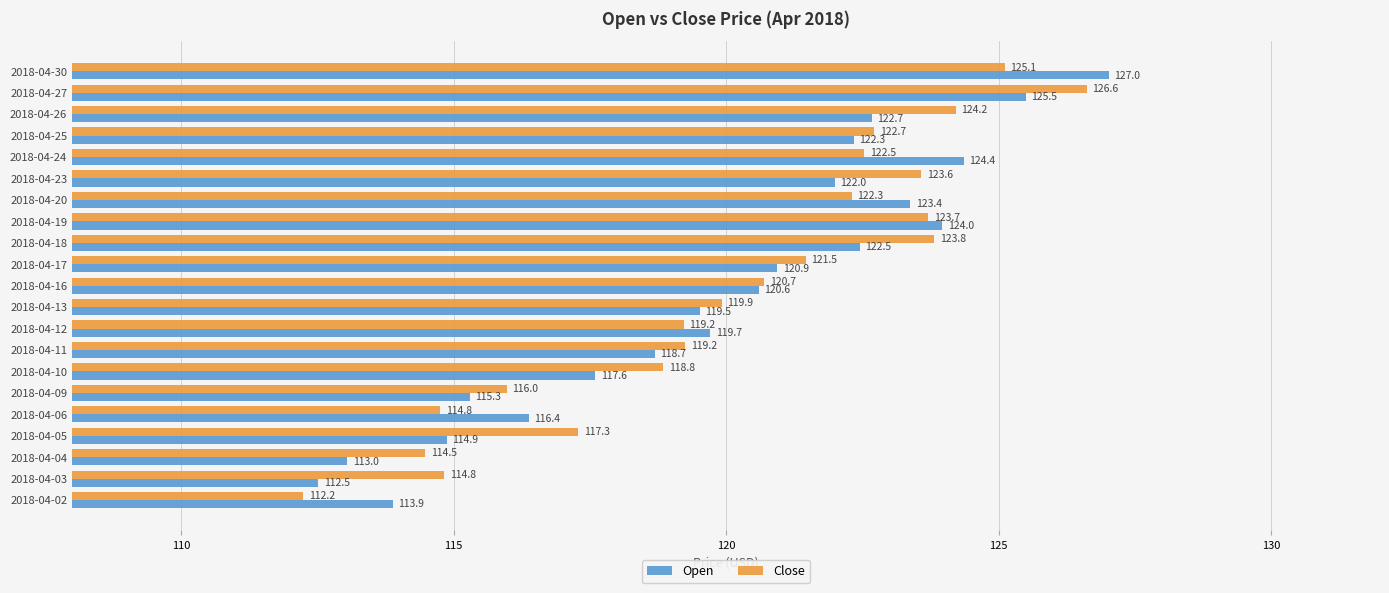

What are all the series names shown in the legend?

Open, Close